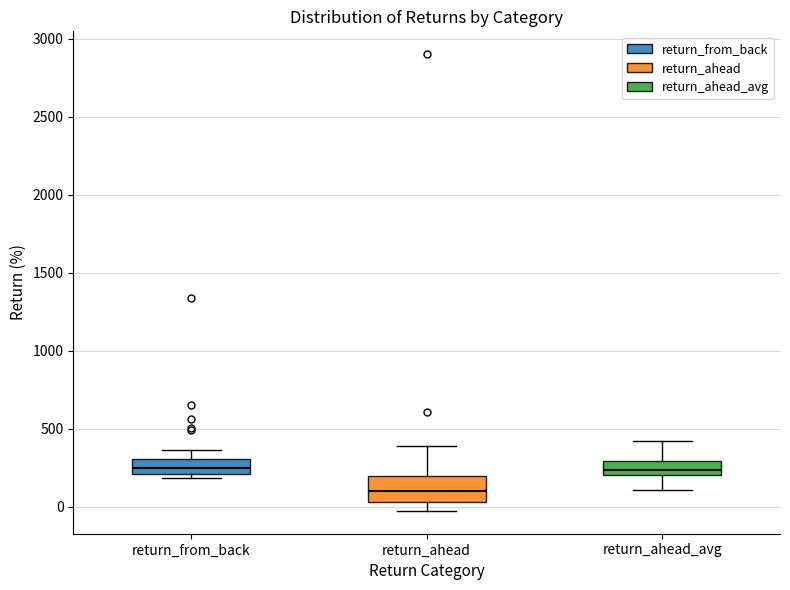

Reading left to right, read every box against the y-axis: the position of its median line, the range the box covers, and the ends of its whiskers. The values are not printed on the chart, so give them approximately, as read against the axis.

return_from_back: median 250, box 200 to 300, whiskers 200 (just below the box's lower edge) to 350
return_ahead: median 100, box 50 to 200, whiskers -50 to 400
return_ahead_avg: median 250, box 200 to 300, whiskers 100 to 400